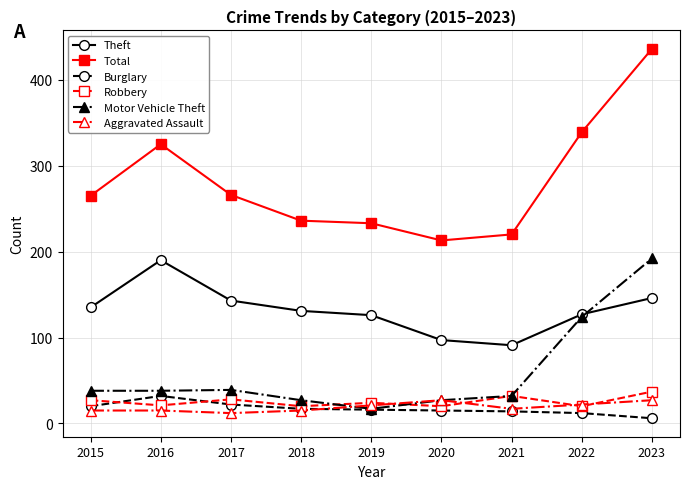

How many times do Theft and Motor Vehicle Theft cross each other?

1